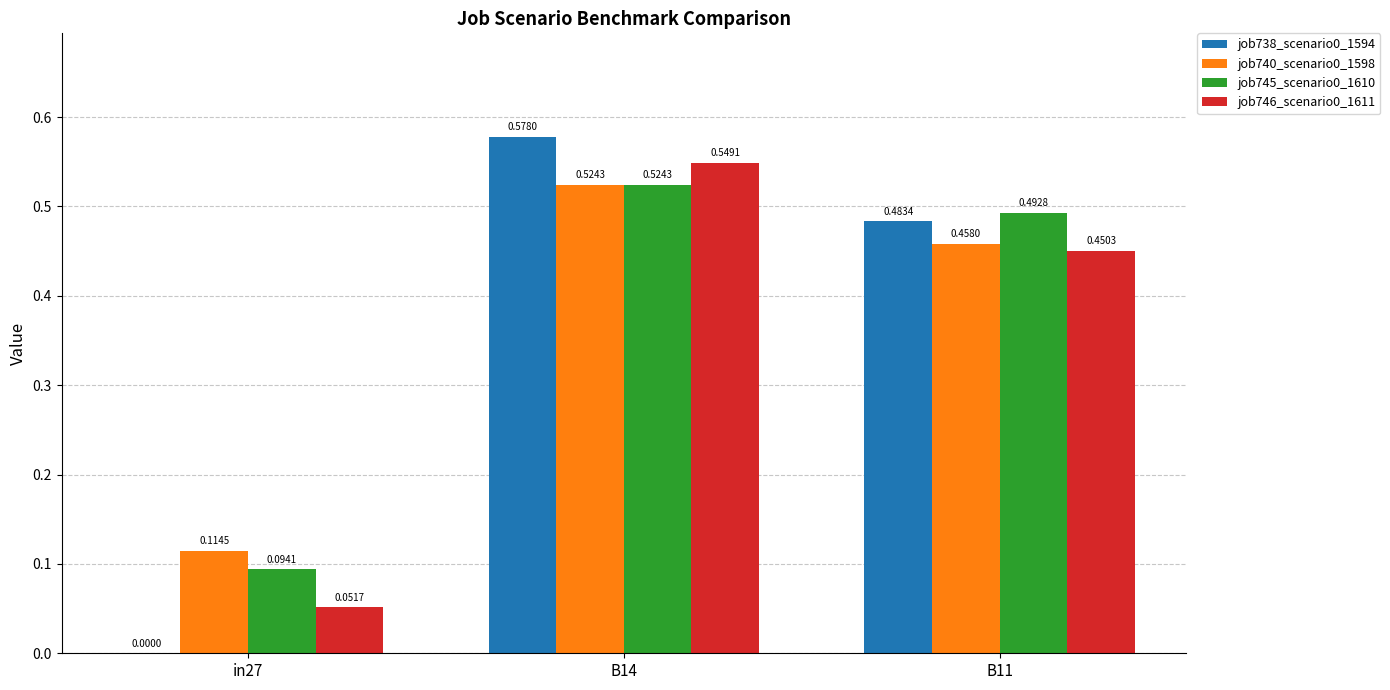

What is the sum of all job746_scenario0_1611 values?

1.1